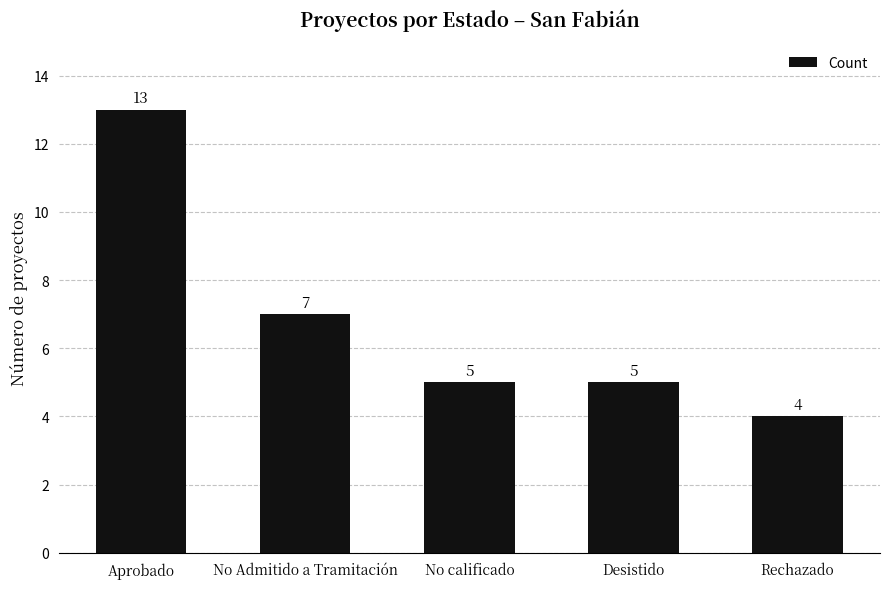

How many values are between 5 and 7?

3